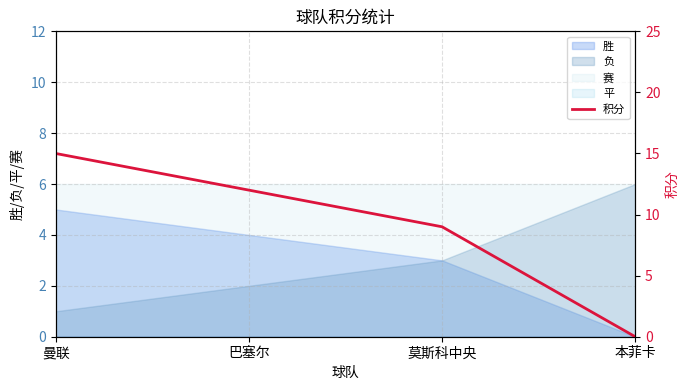

The chart shows a value of 5 at 莫斯科中央. True or false?

False